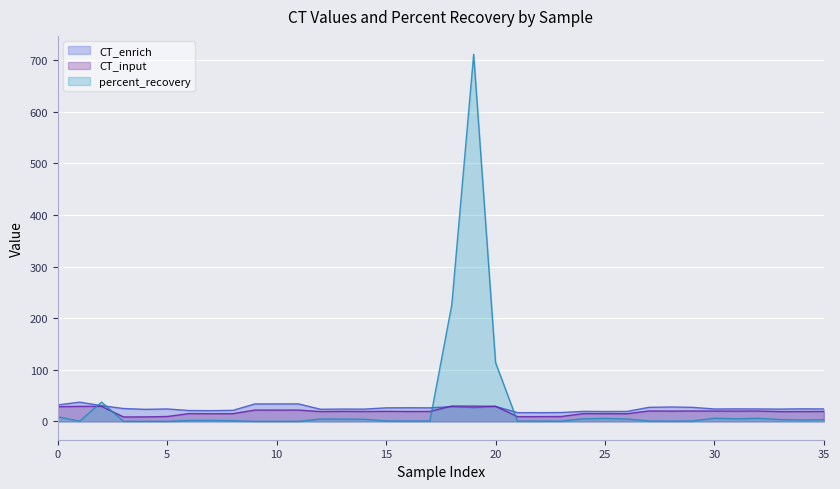

At which category is the sum across all series the highest?

19